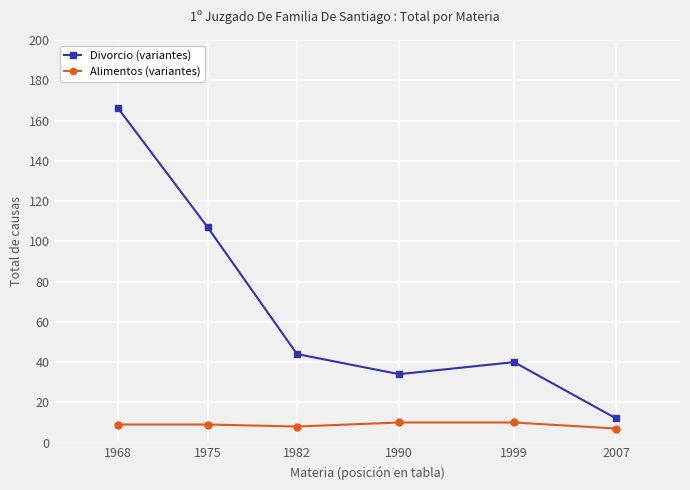

The value of Alimentos (variantes) at 1990 is 10. True or false?

True